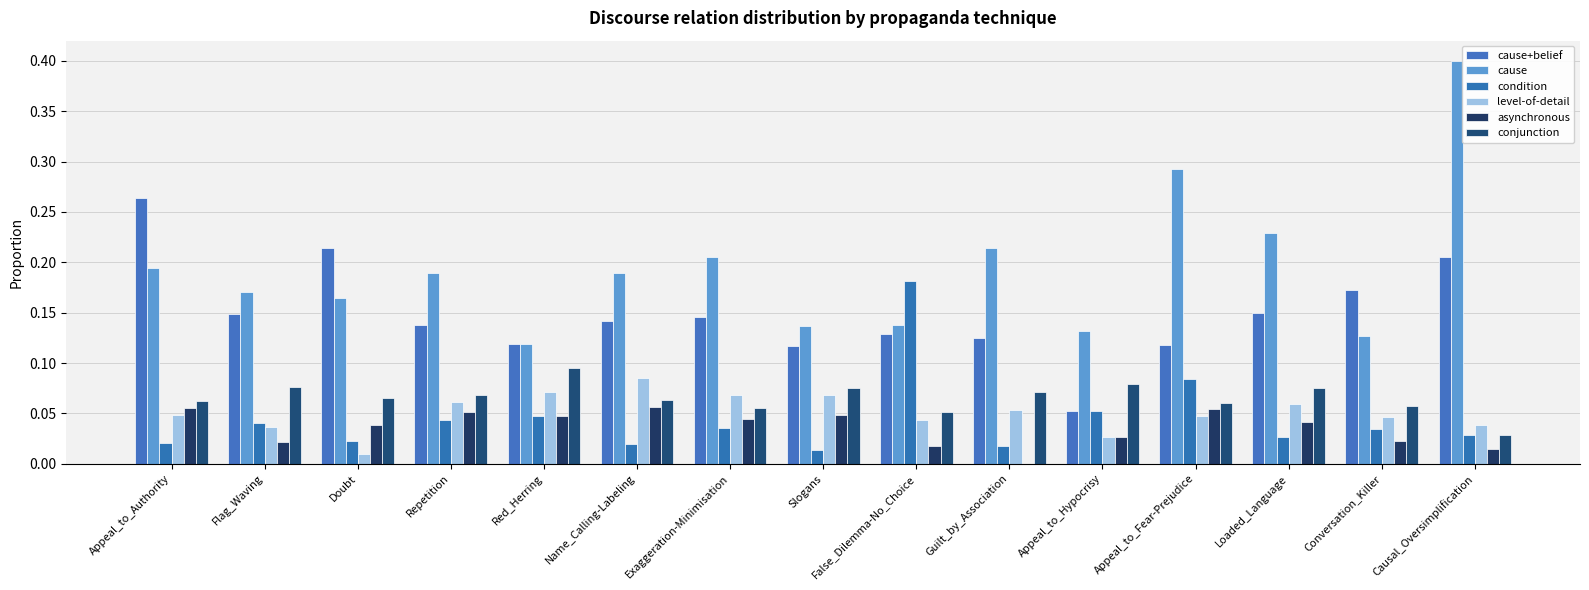

Which series has the largest total across all categories?

cause